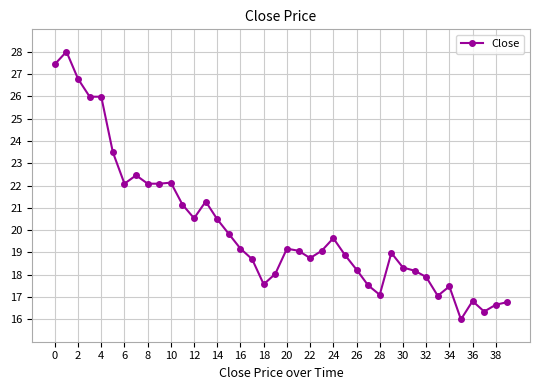

What is the sum of all values?

803.3